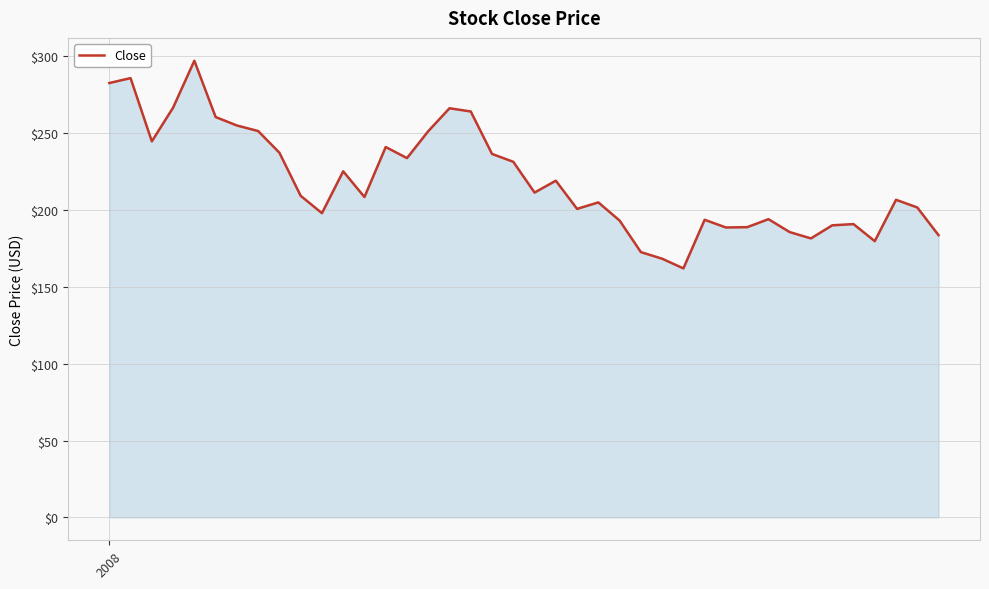

What is the difference between the maximum and minimum values?

135.0